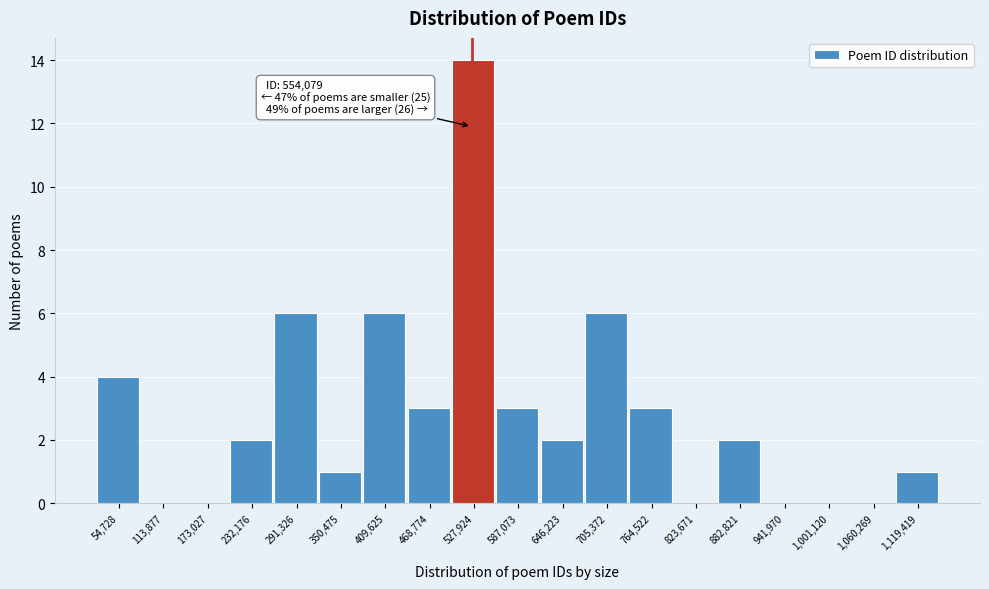

Reading left to right, transcribe all the data shown in this chart.

54,728=4	113,877=0	173,027=0	232,176=2	291,326=6	350,475=1	409,625=6	468,774=3	527,924=14	587,073=3	646,223=2	705,372=6	764,522=3	823,671=0	882,821=2	941,970=0	1,001,120=0	1,060,269=0	1,119,419=1